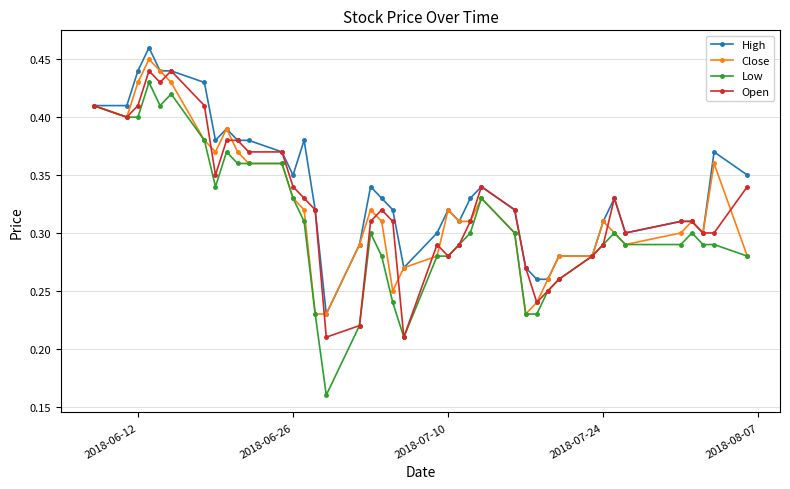

Which series has the widest spread of values?

Low